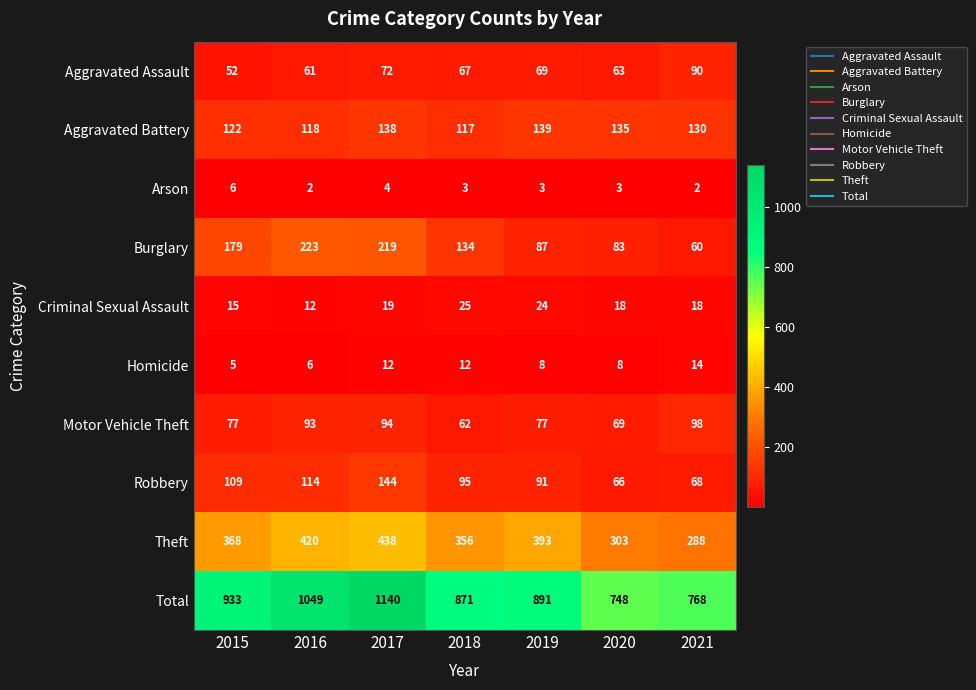

What value does the Robbery series have at 2015?

109